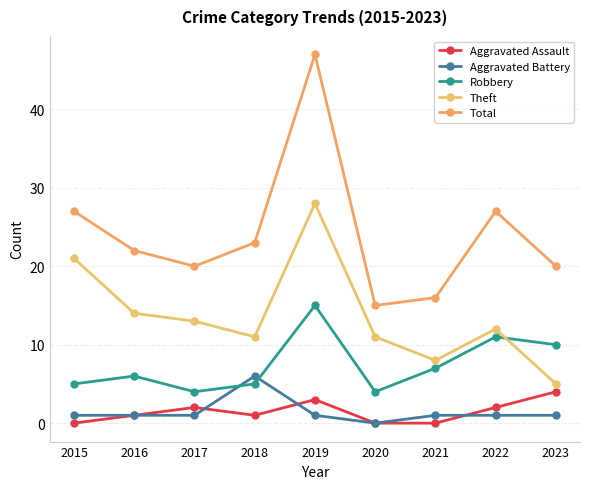

How many lines are shown in the chart?

5